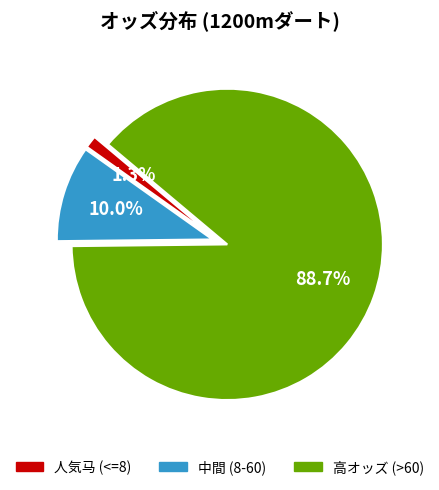

Does any single category account for the majority?

Yes